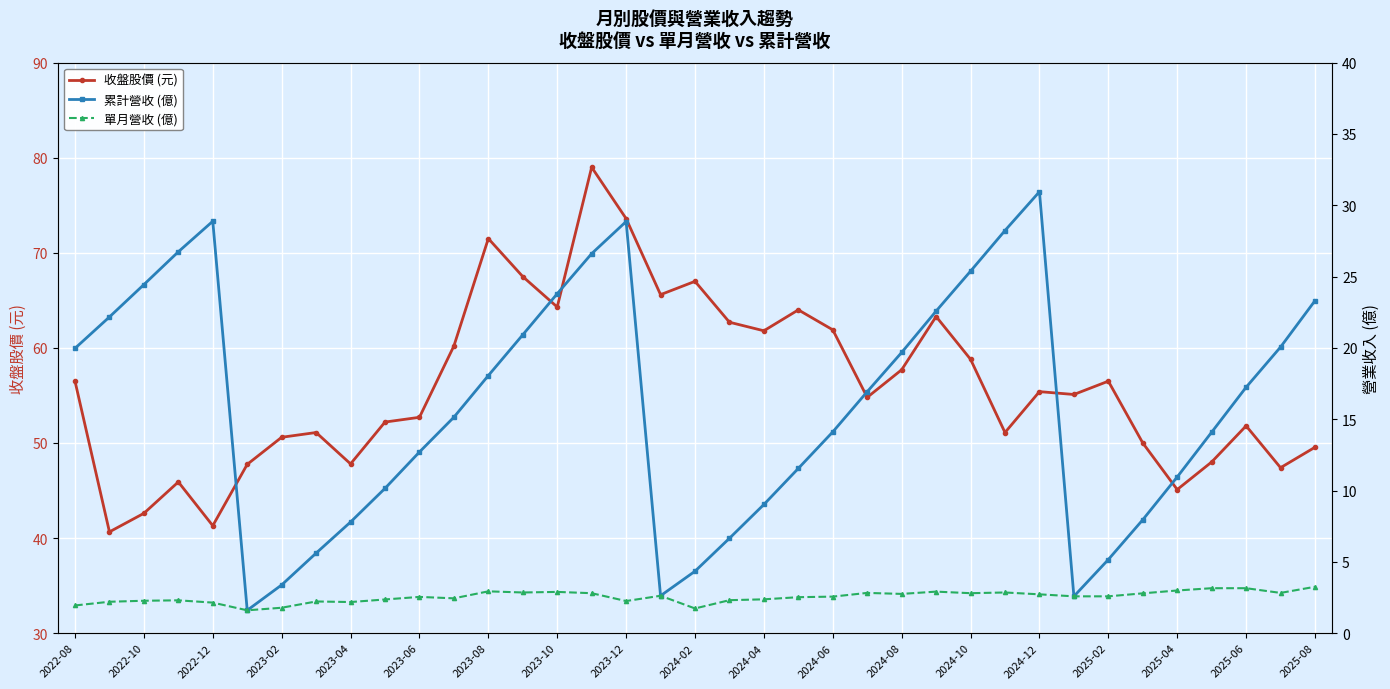

Is it true that 收盤股價 (元) equals 97.1 at 2024-06?

False